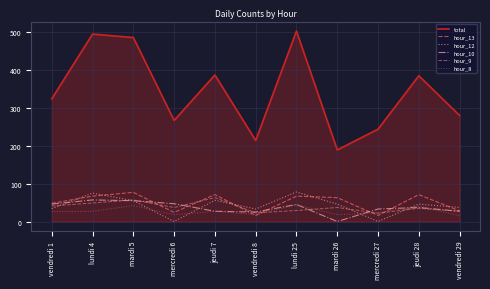

True or false: total and hour_13 intersect in this chart.

False